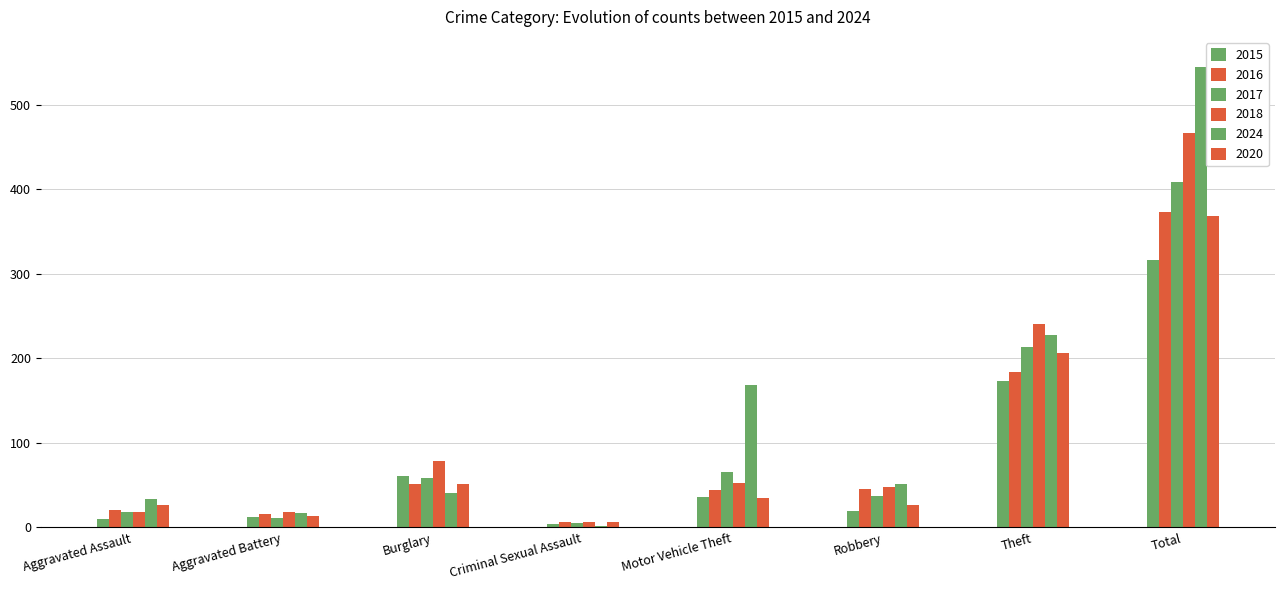

How many groups of bars are there?

8